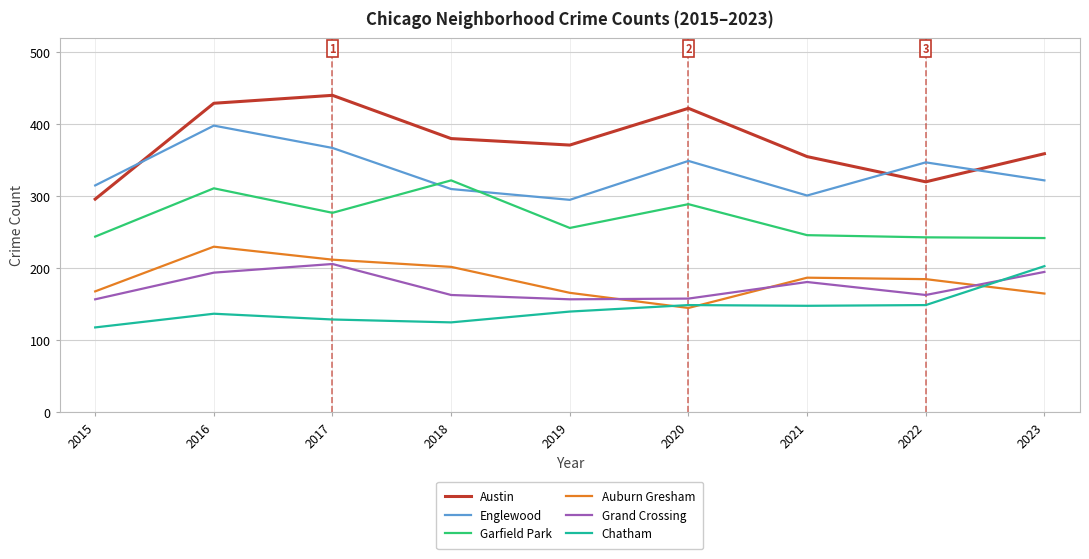

At how many categories does at least one series exceed 280?

9